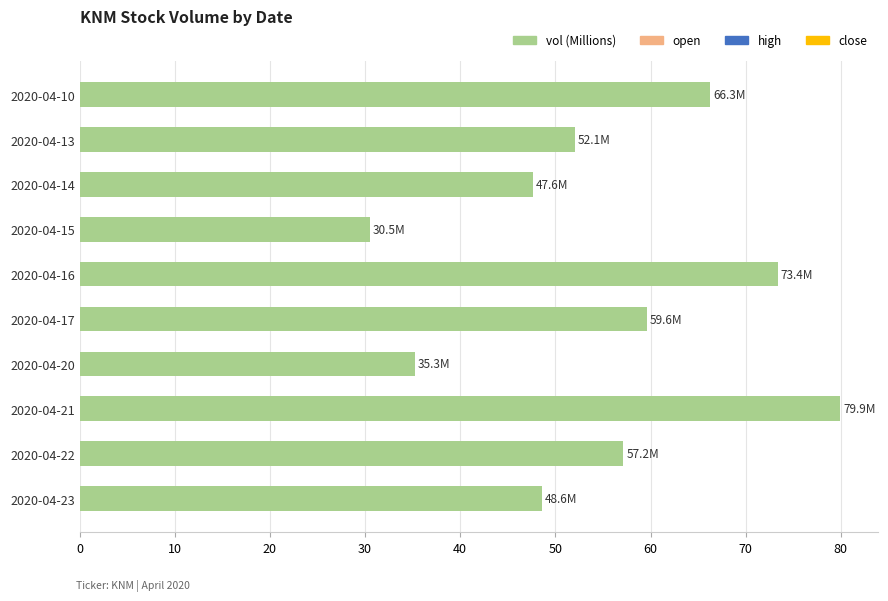

Which category has the highest value across all series?

2020-04-21